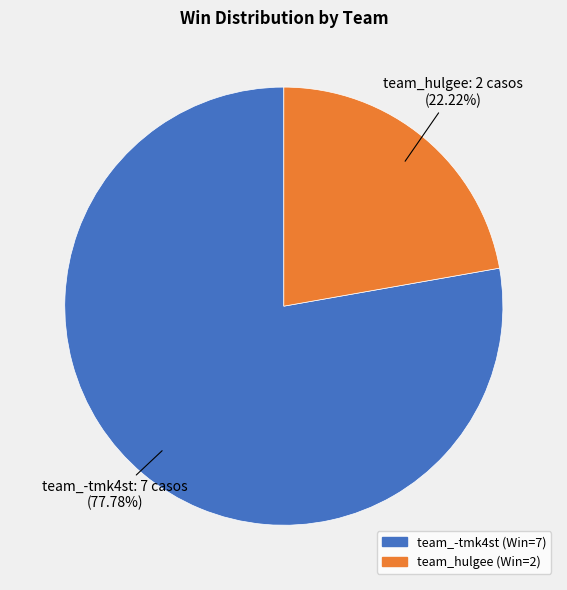

What portion of the pie excludes team_-tmk4st?

22.2%